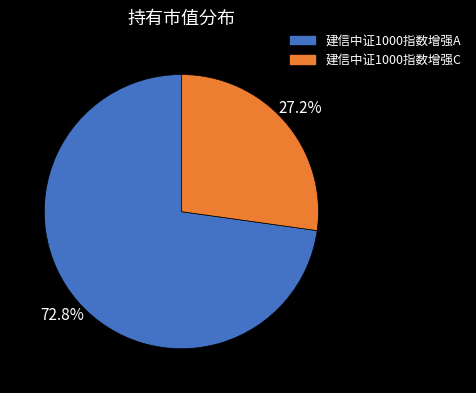

What percentage is the 建信中证1000指数增强C slice, to the nearest percent?

27%